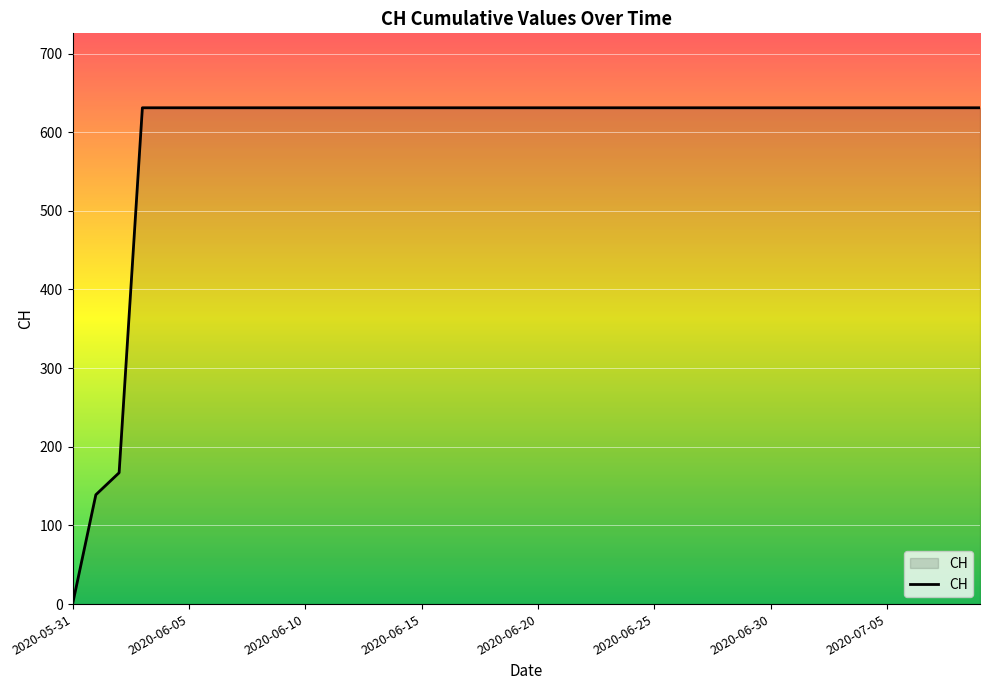

What is the maximum value shown in the chart?

631